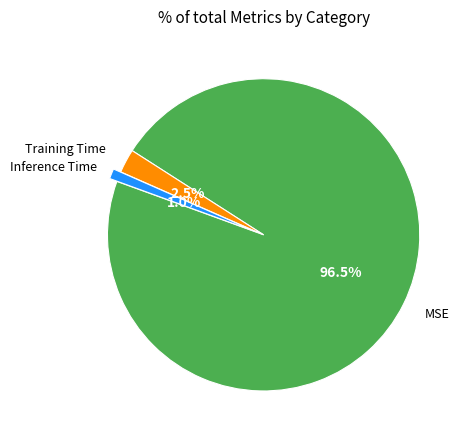

Which category has the biggest portion of the pie?

MSE